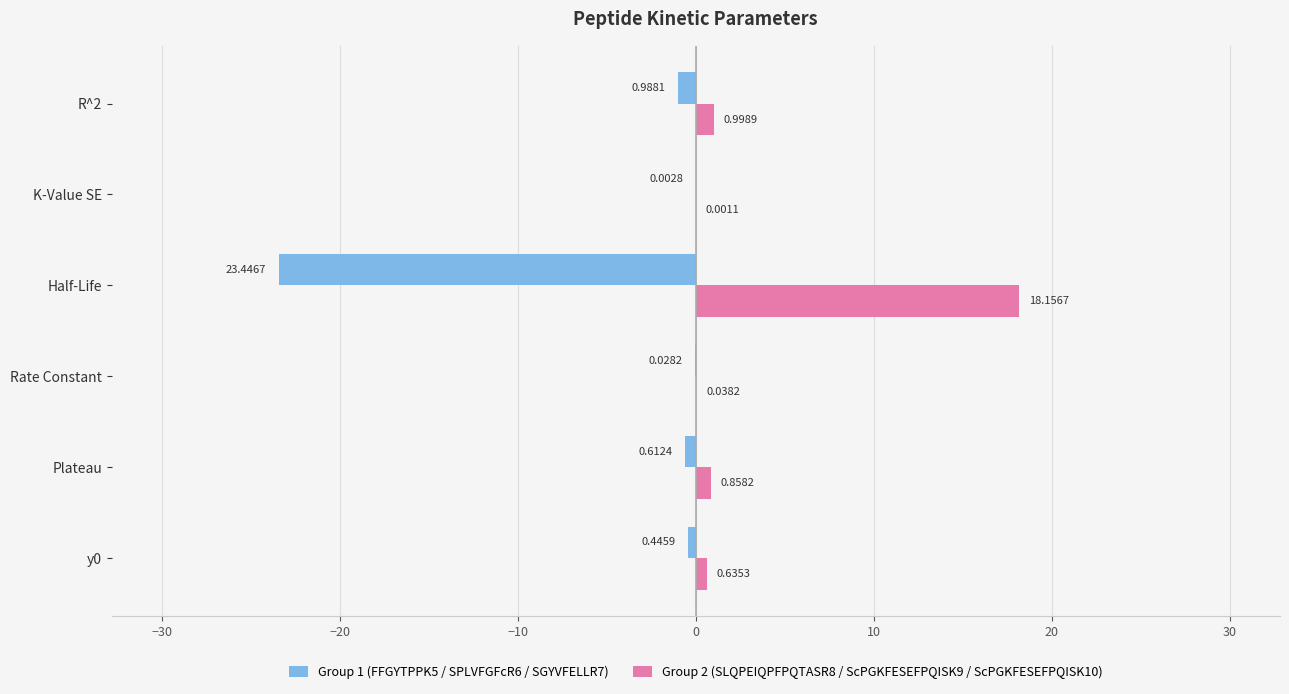

What is the sum of all Group 2 (SLQPEIQPFPQTASR8 / ScPGKFESEFPQISK9 / ScPGKFESEFPQISK10) values?

20.7